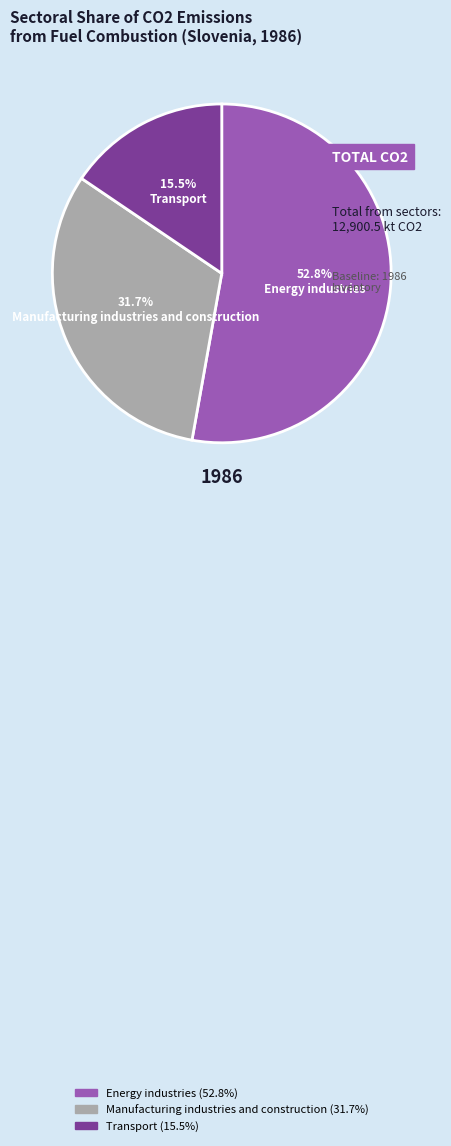

Is Transport the majority of the pie?

No